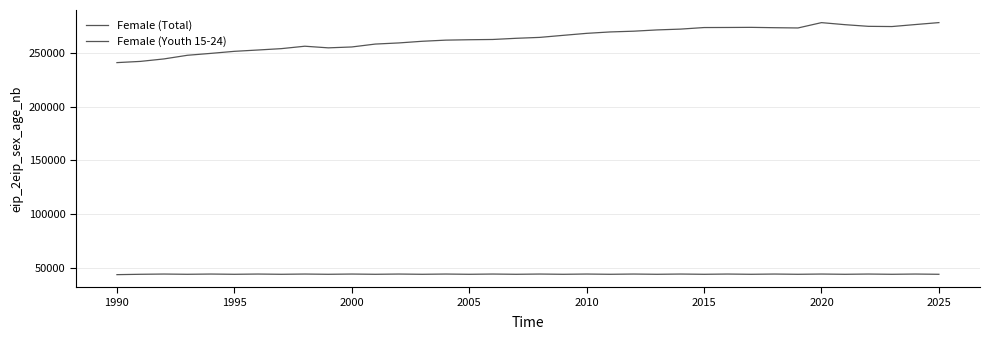

How many interior local valleys does the Female (Youth 15-24) series have?

16